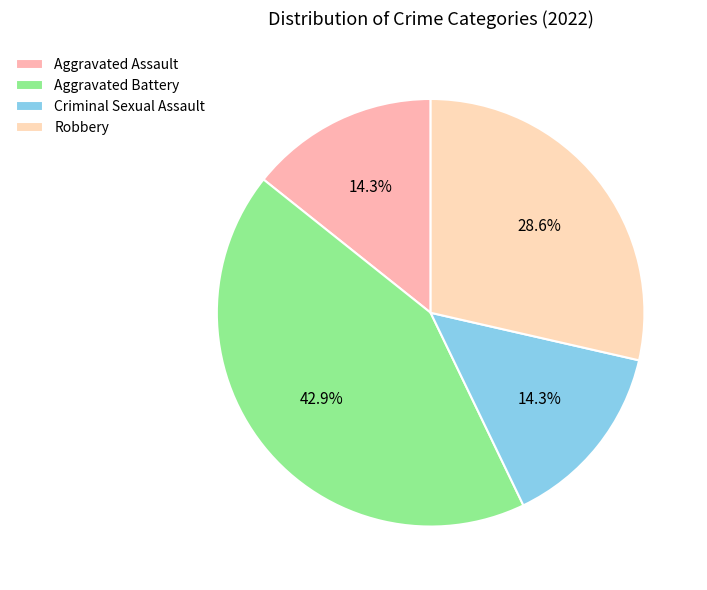

What is the ratio of the value at Criminal Sexual Assault to the value at Robbery?

0.5